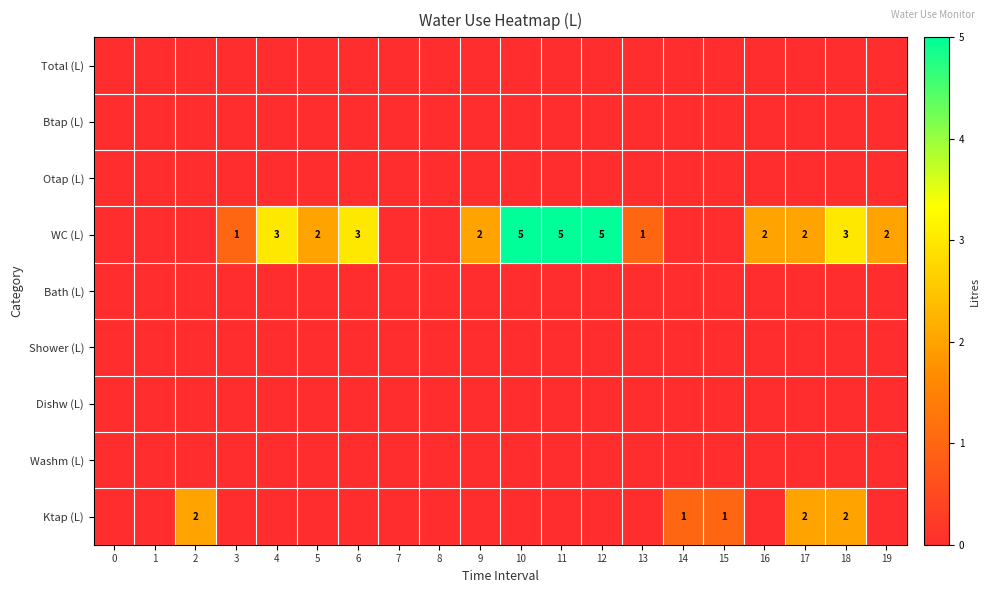

At 2, list the series in order from largest to smallest.

Ktap (L), Total (L), Btap (L), Otap (L), WC (L), Bath (L), Shower (L), Dishw (L), Washm (L)